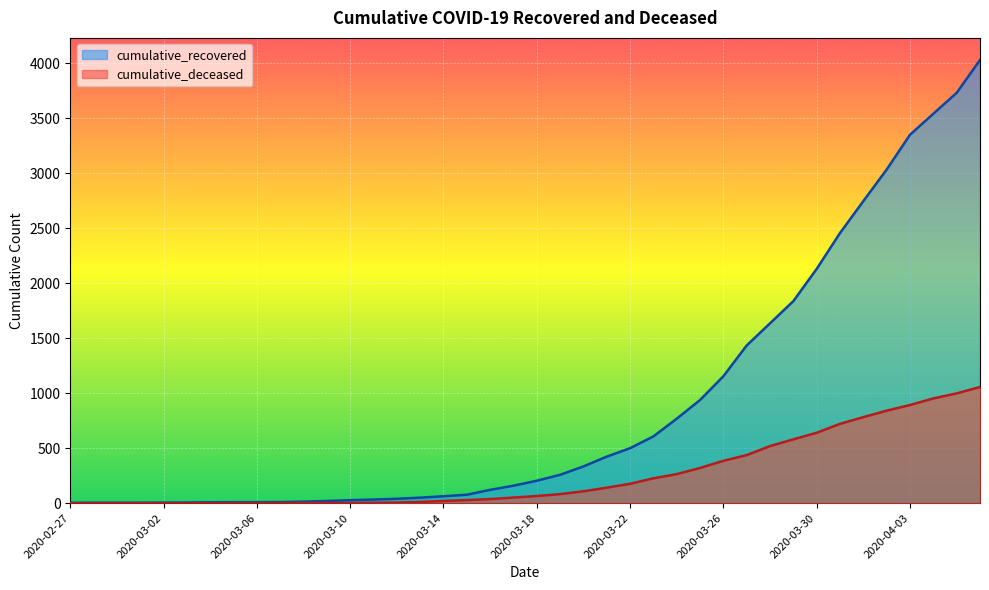

List the series in order of their overall mean, lowest first.

cumulative_deceased, cumulative_recovered